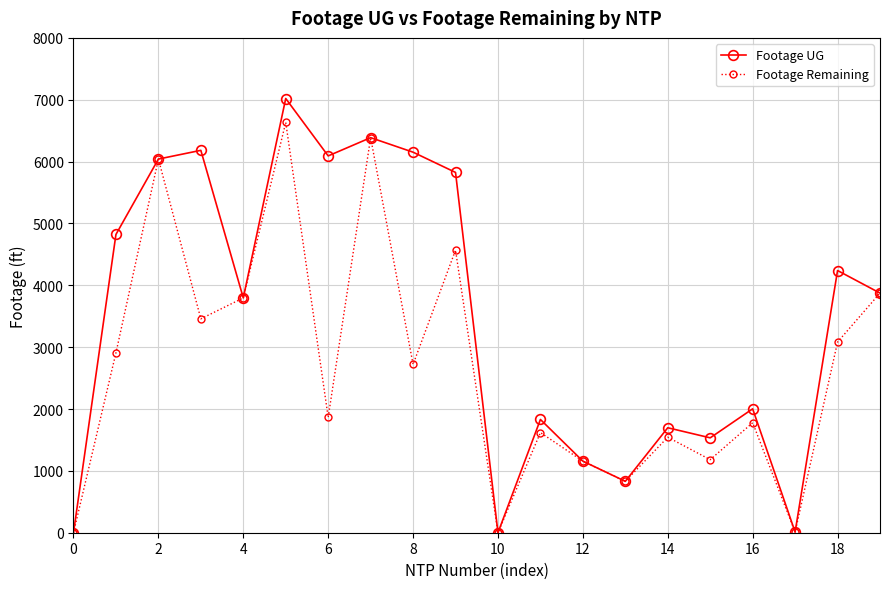

How many data points in Footage UG are less than 3874?

10